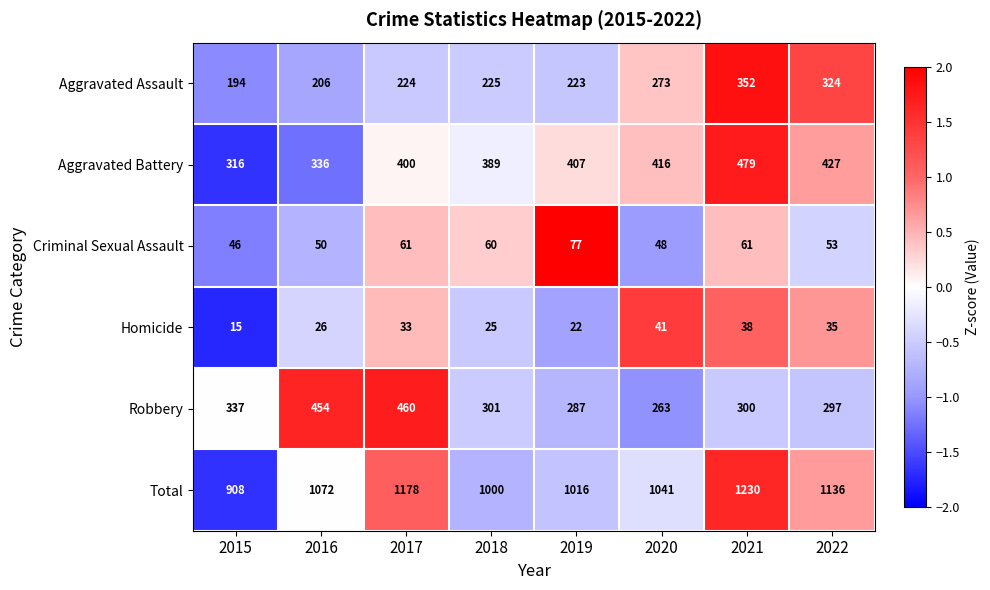

The Total series shows 1016 at 2019. True or false?

True